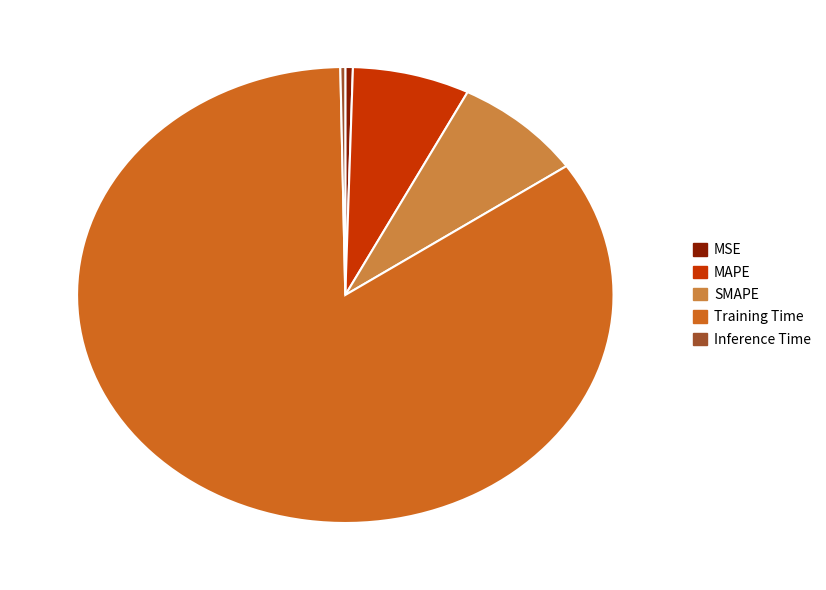

Which category has the biggest portion of the pie?

Training Time